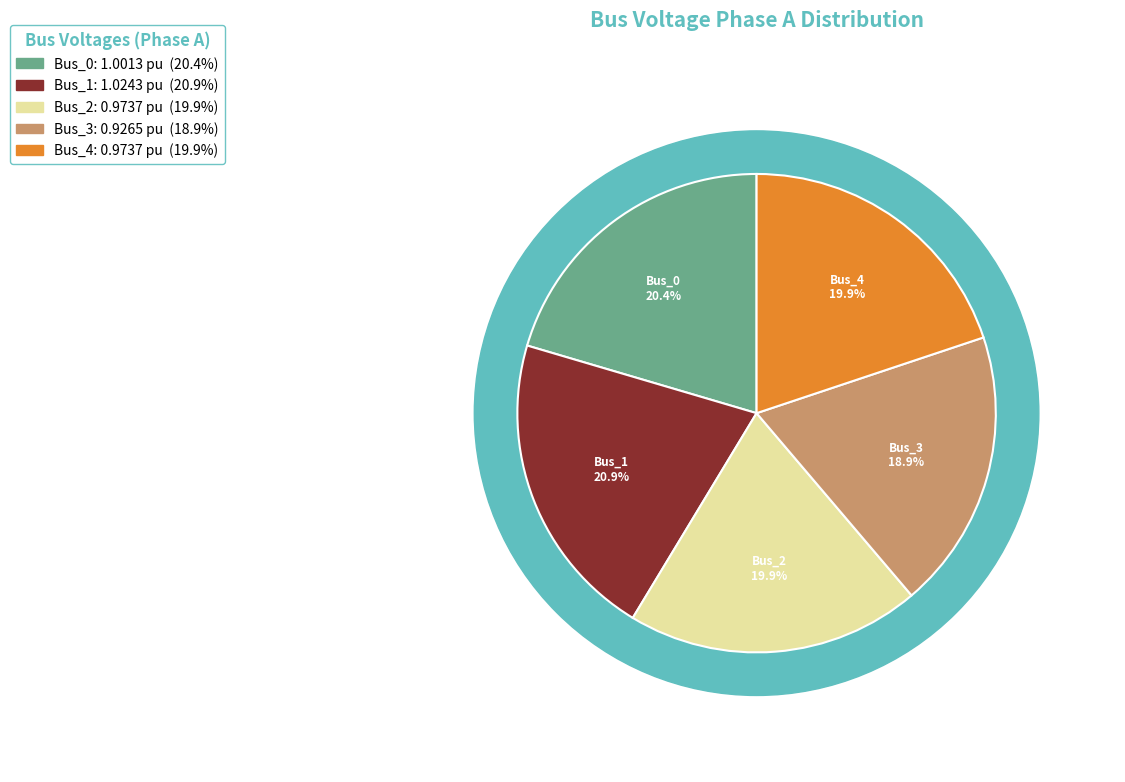

What percentage is the Bus_1 slice, to the nearest percent?

21%